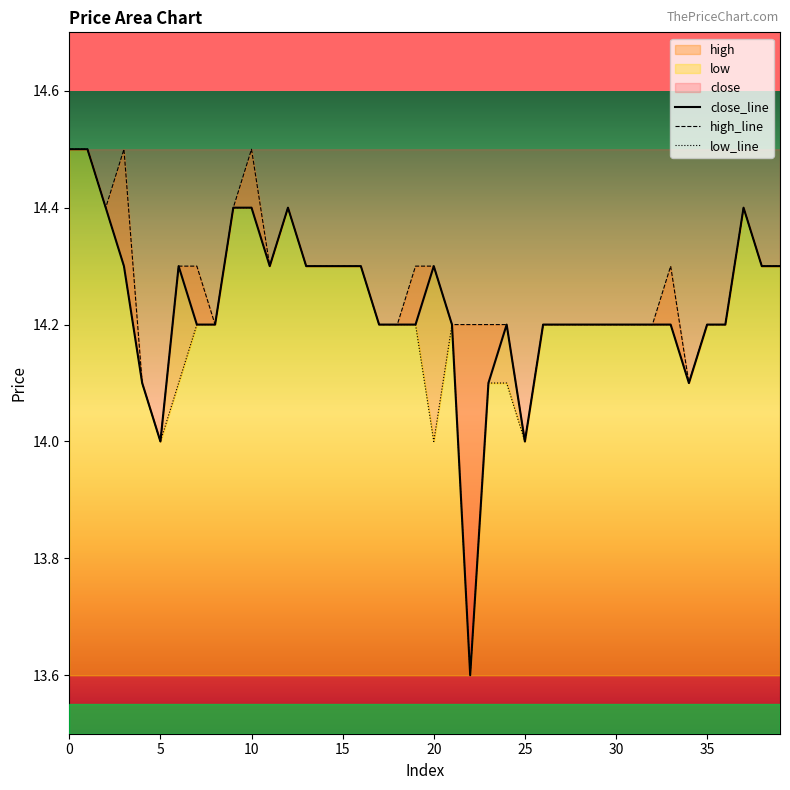

What is the difference between the second highest and minimum values in the close_line series?

0.9